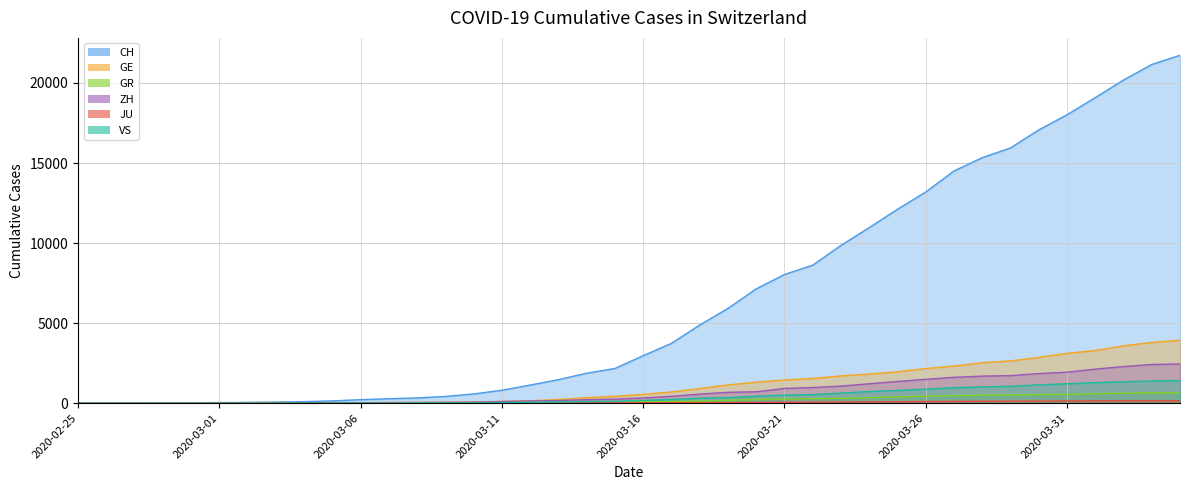

Rank the series by their maximum value, from highest to lowest.

CH, GE, ZH, VS, GR, JU